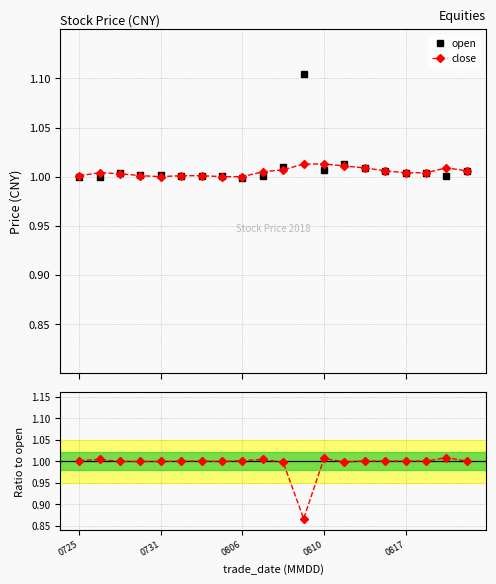

Is this an area chart (filled region under the line)?

No